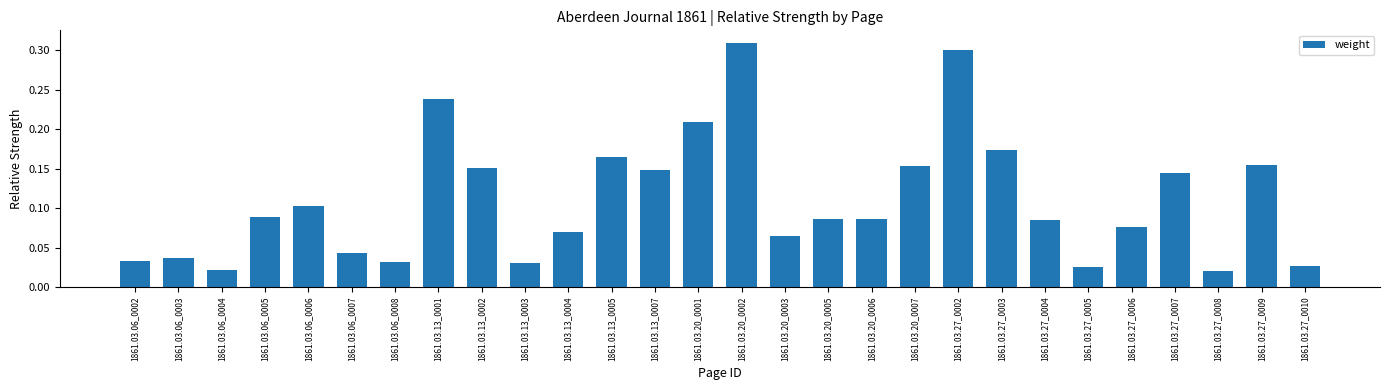

How many bars are there in total?

28